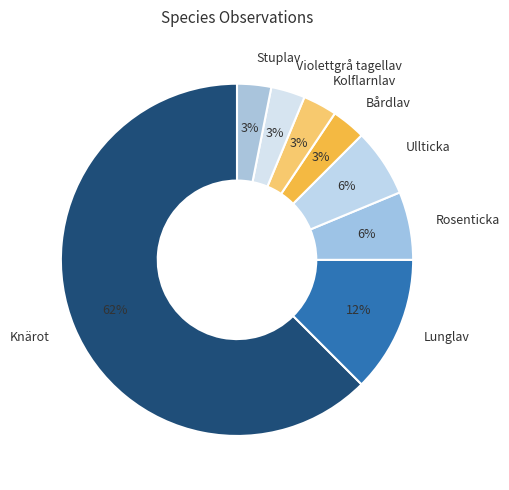

How many slices are in this pie chart?

8